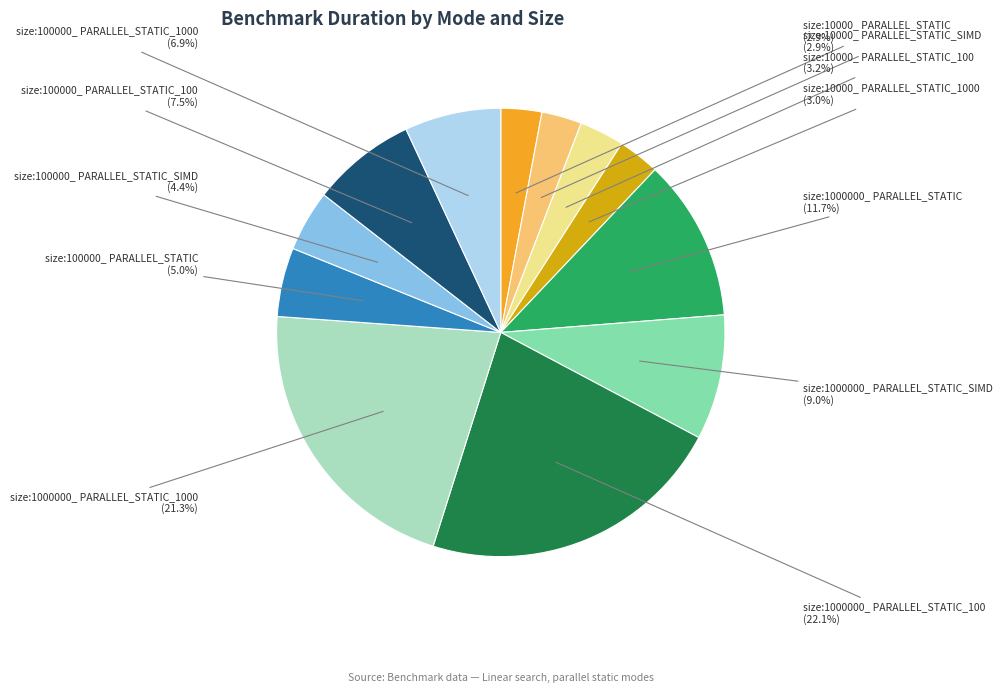

Between size:1000000_ PARALLEL_STATIC_SIMD and size:1000000_ PARALLEL_STATIC_100, which is larger?

size:1000000_ PARALLEL_STATIC_100